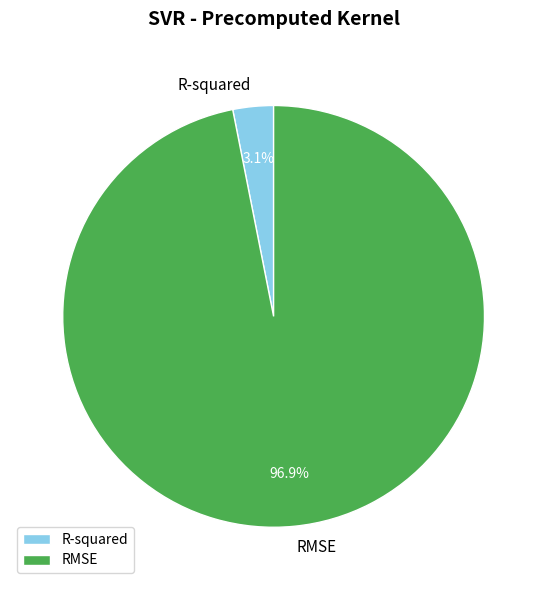

To the nearest percent, what is the difference between the RMSE and R-squared slice percentages?

94%